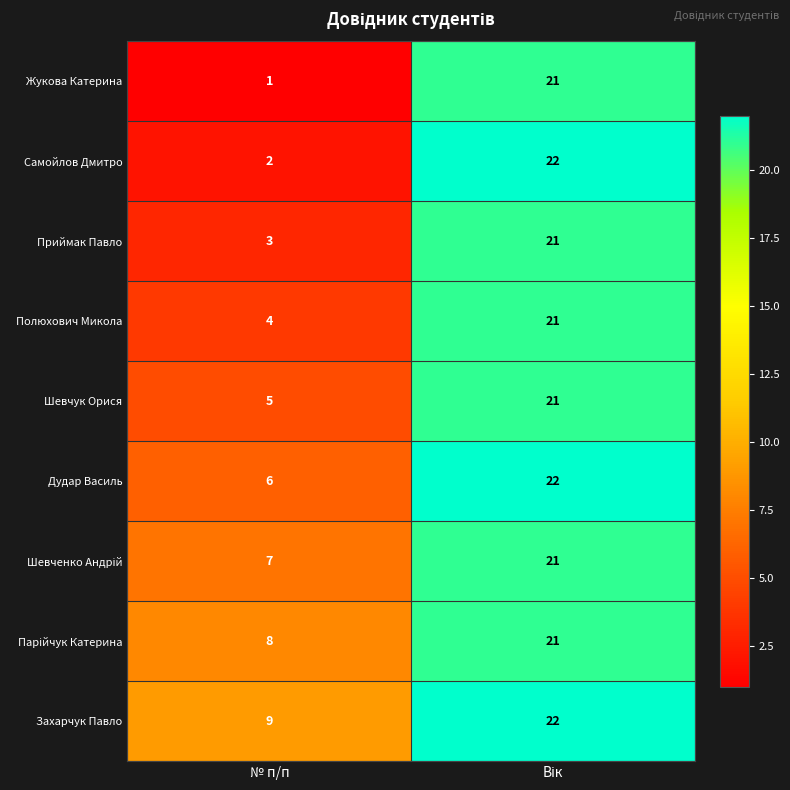

True or false: Жукова Катерина has a value of 0 at № п/п.

False